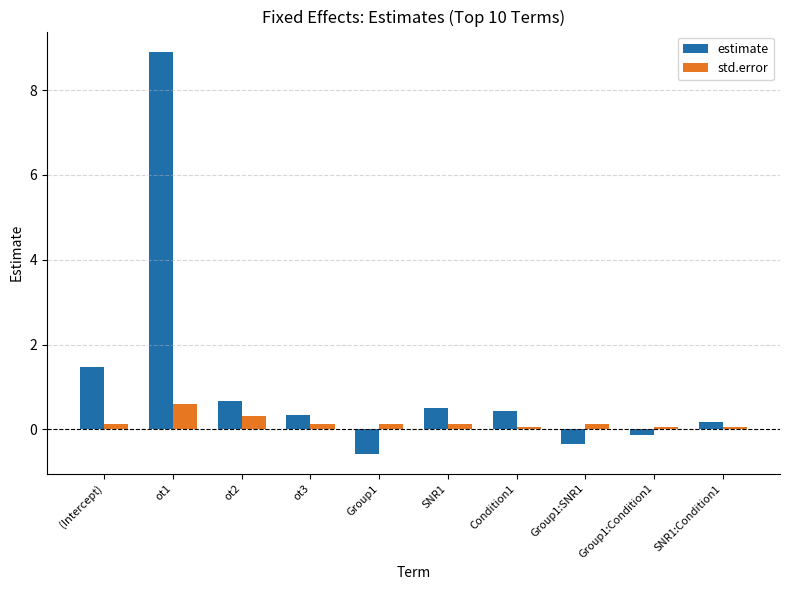

Count the number of data series in this chart.

2